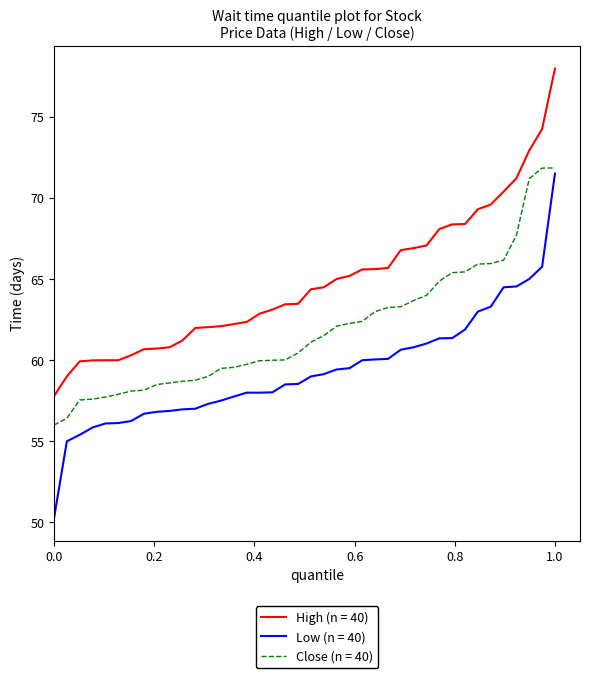

Which series has the widest spread of values?

Low (n = 40)